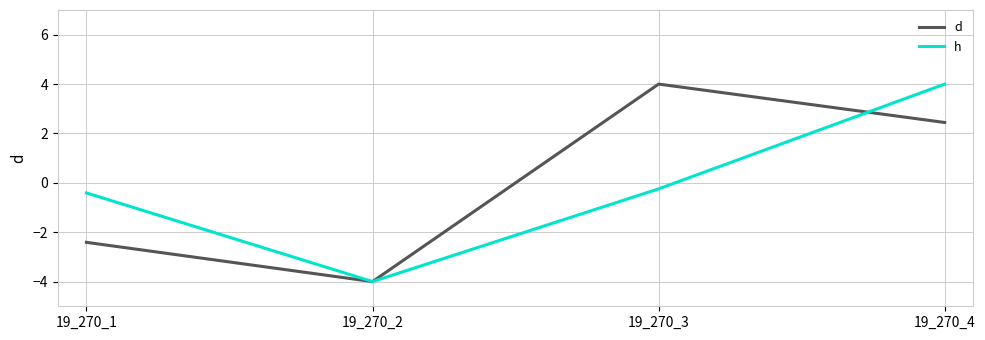

Which series changed the most between 19_270_1 and 19_270_3?

d